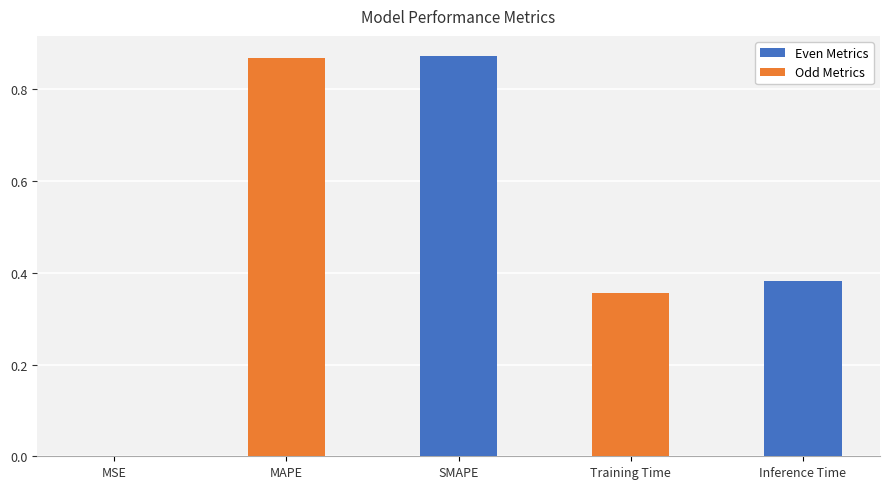

Which has a higher value, MSE or SMAPE?

SMAPE